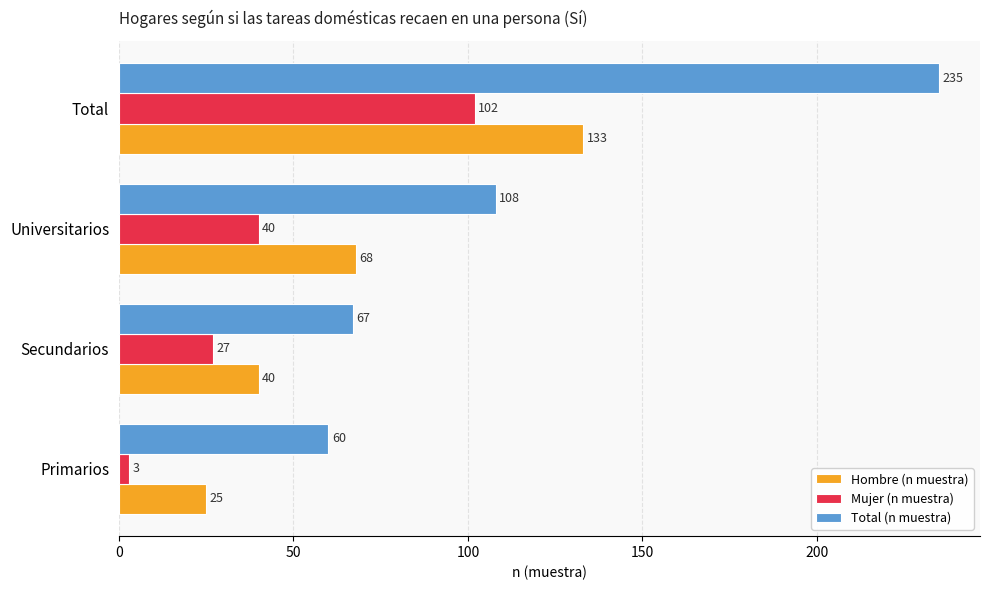

True or false: Hombre (n muestra) has a value of 218 at Total.

False